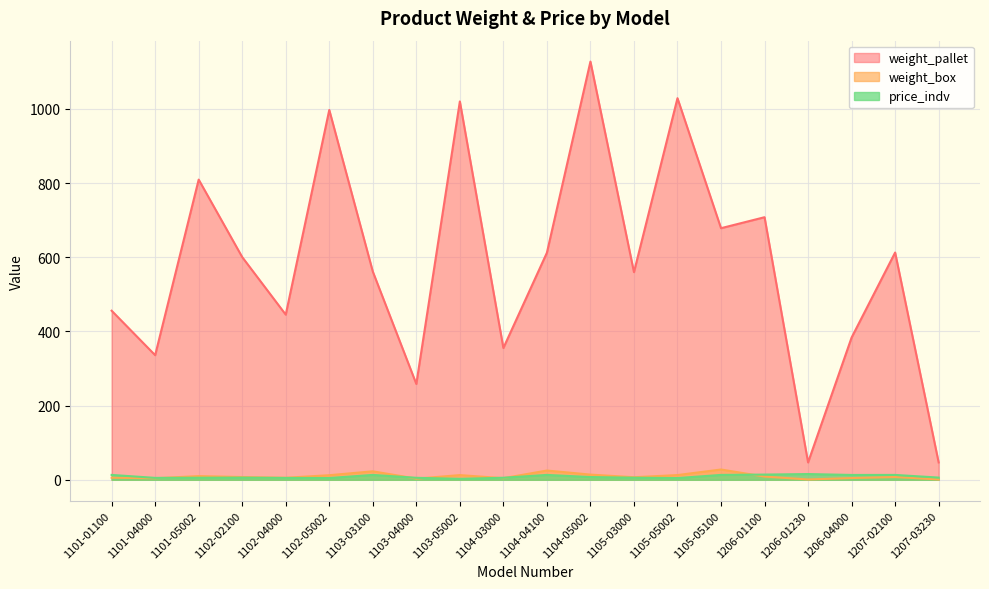

In weight_box, how many points are higher than both neighbors (excluding endpoints)?

6